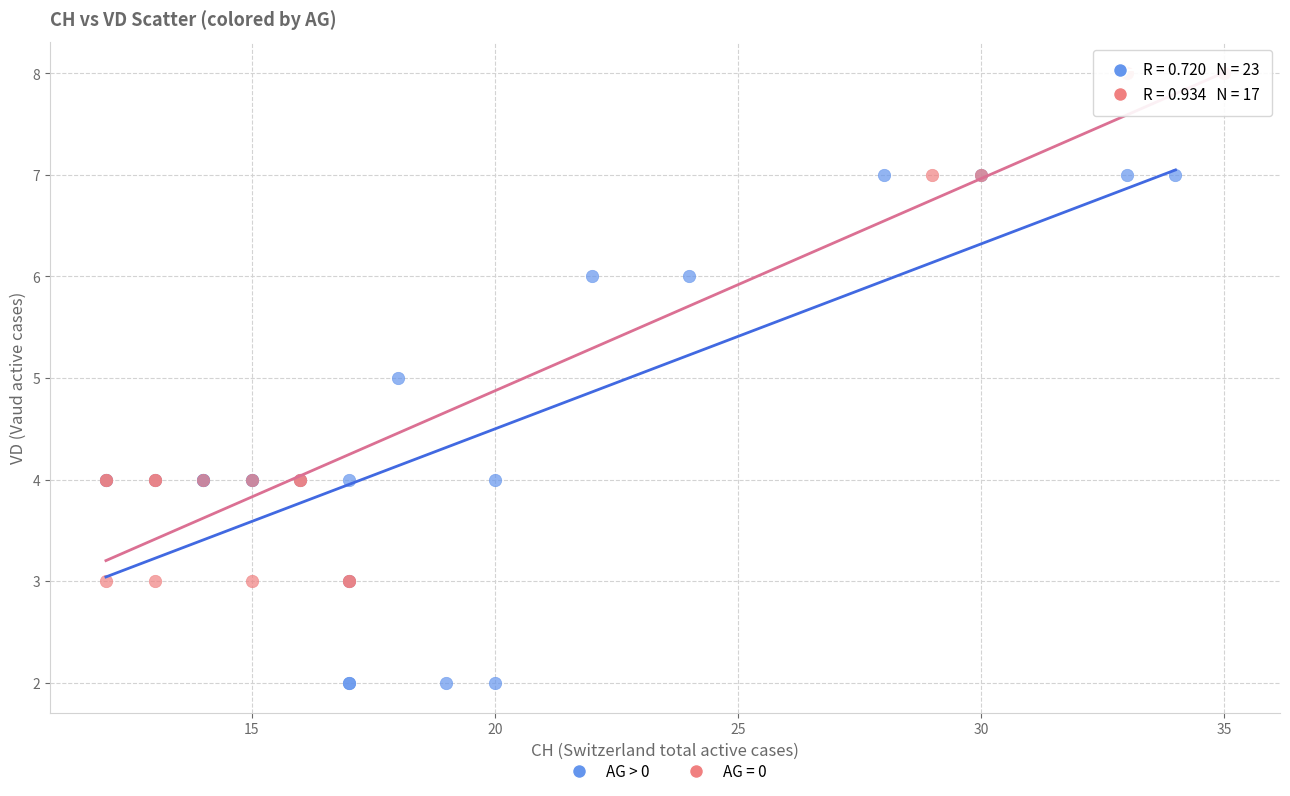

Which series reaches the maximum Y coordinate?

AG = 0